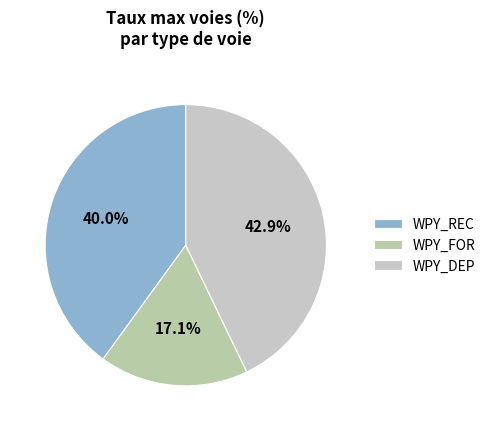

To the nearest percent, what is the average slice percentage?

33%